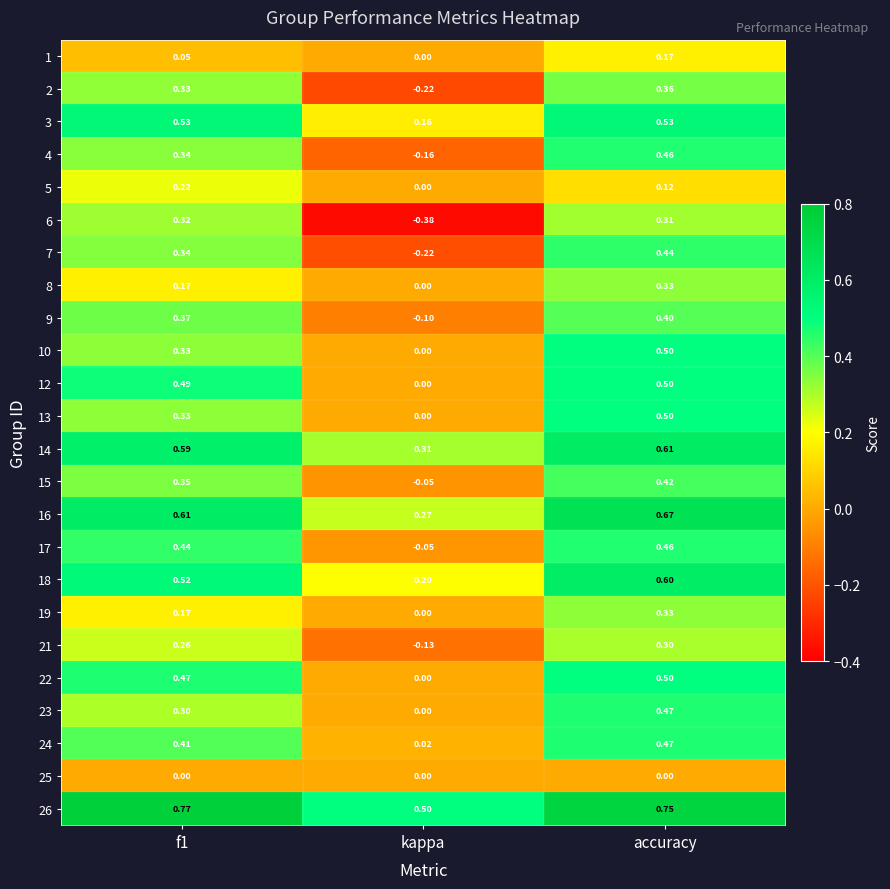

Which label corresponds to the smallest value in the chart?

kappa